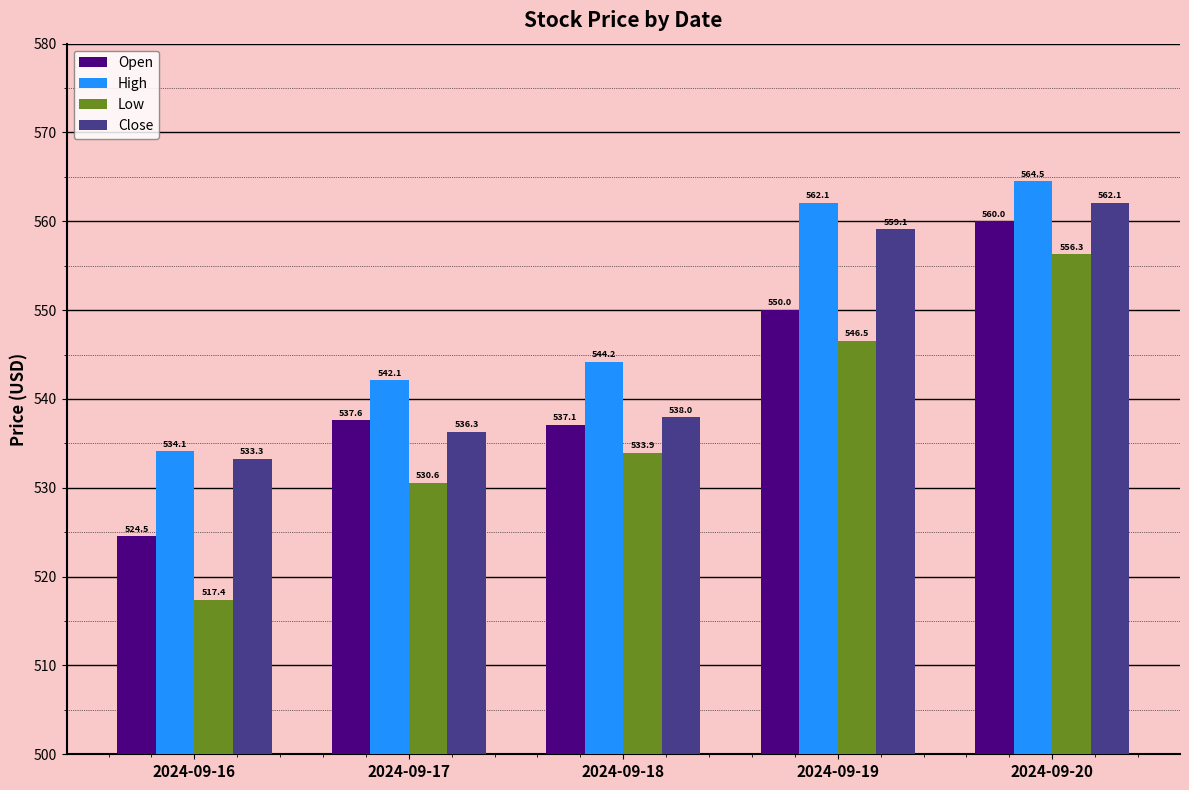

Is the value of High at 2024-09-18 greater than the value of Open at 2024-09-16?

Yes